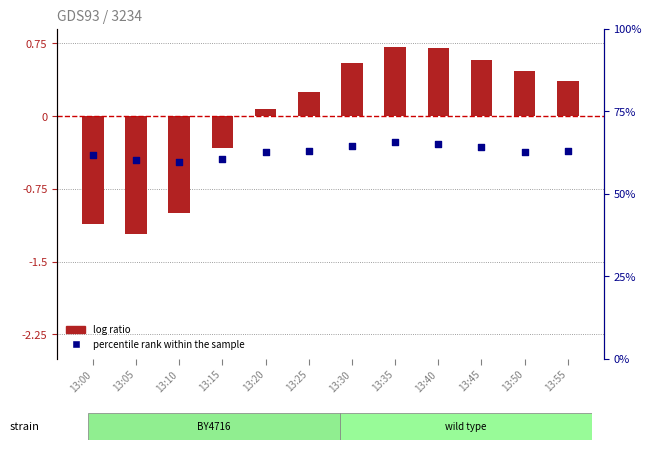

Which series contains the lowest Y value?

log ratio